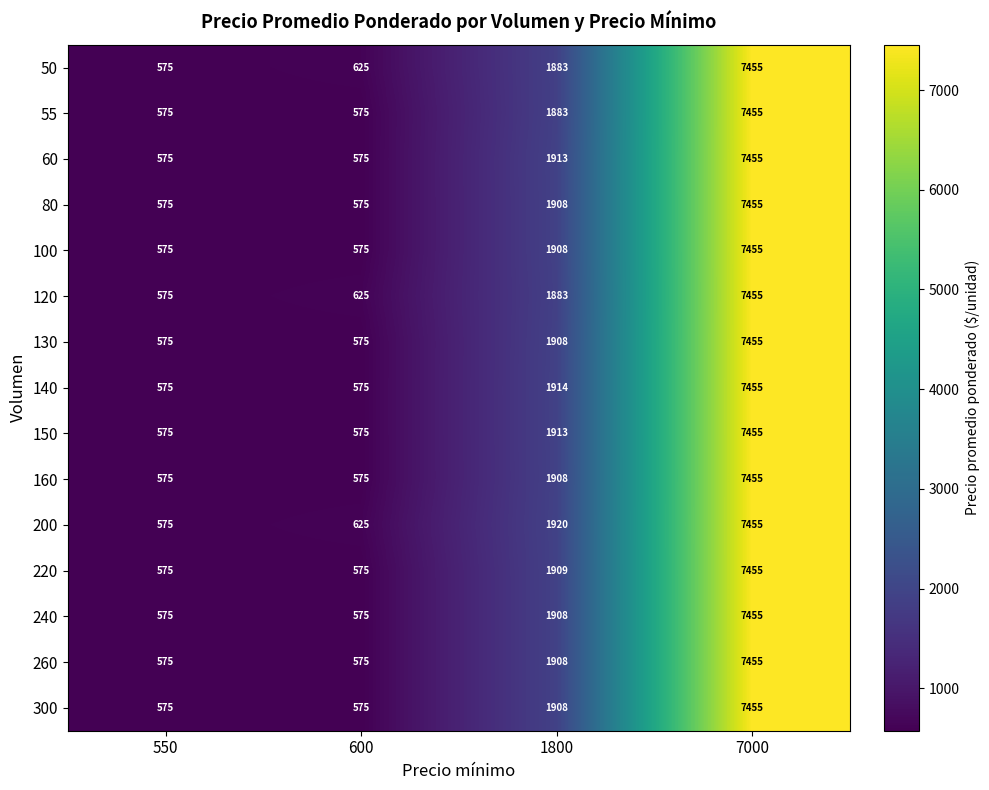

What is the smallest value displayed?

575